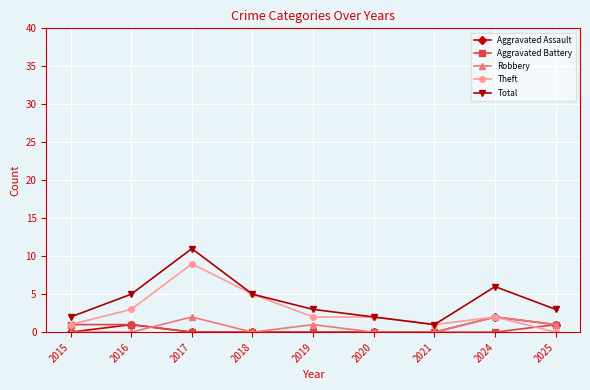

Count the number of categories in the chart.

9